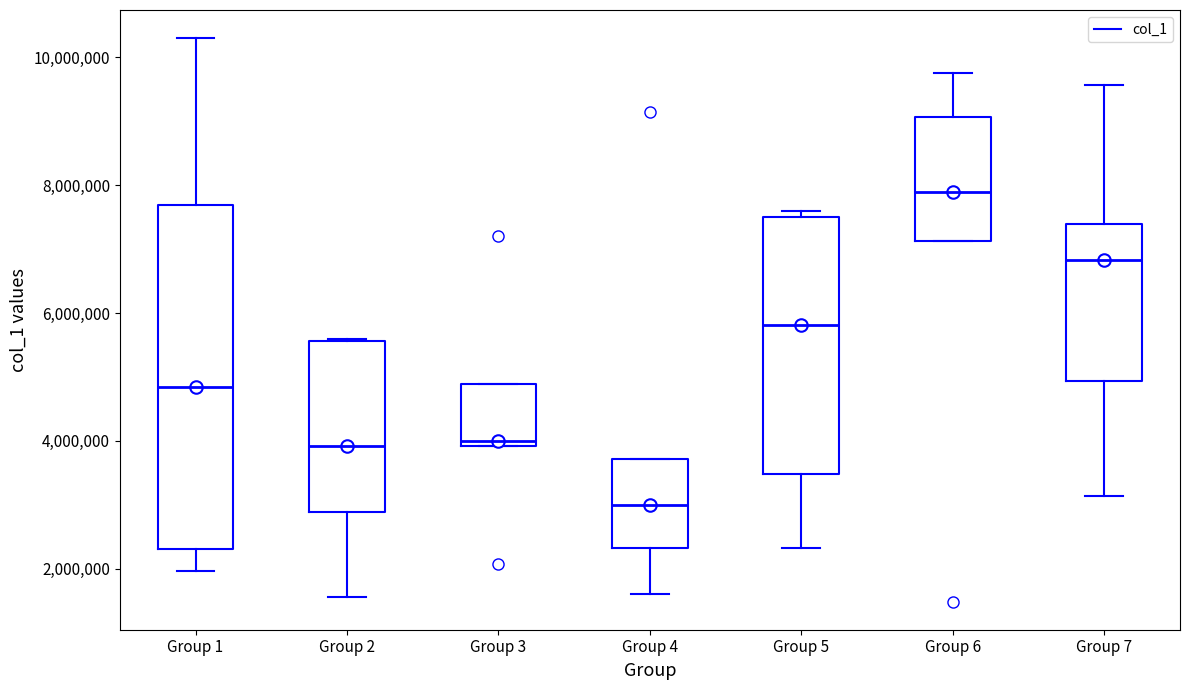

Which box has the lowest median line?

Group 4